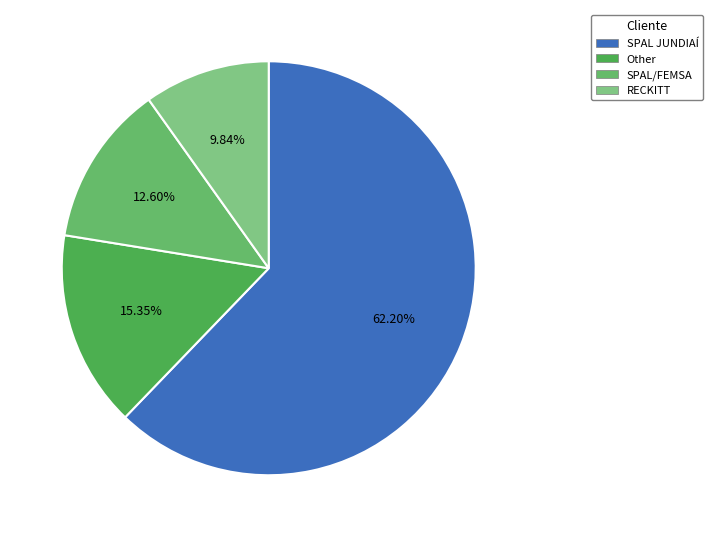

How much of the chart is everything except Other?

84.6%